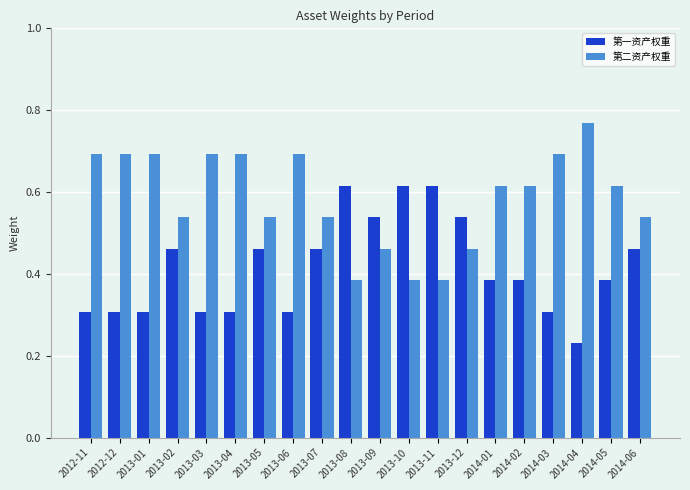

Rank the series by their maximum value, from highest to lowest.

第二资产权重, 第一资产权重